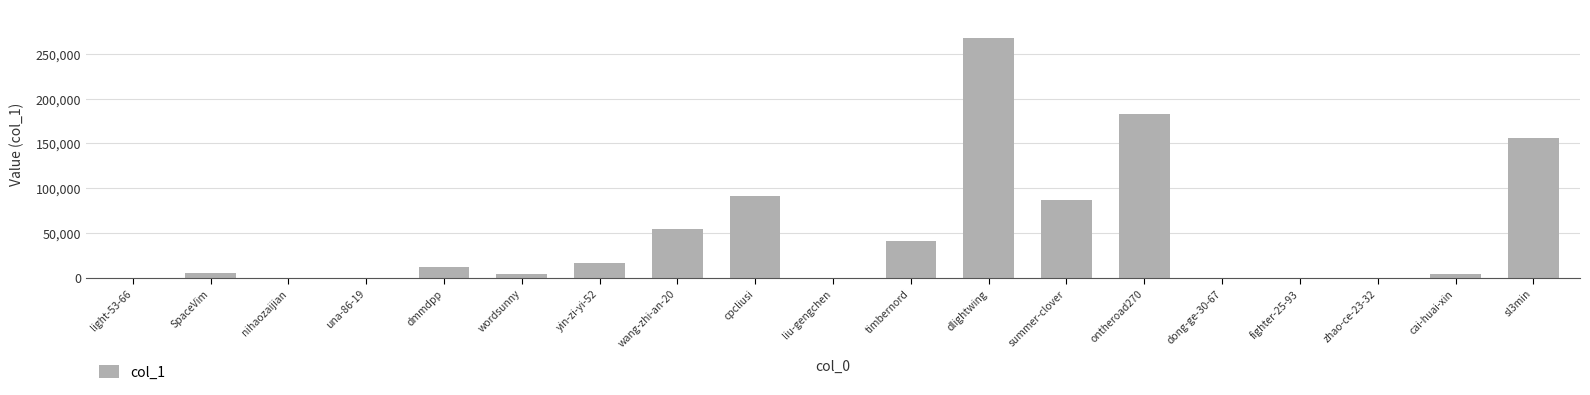

Count the number of data series in this chart.

1